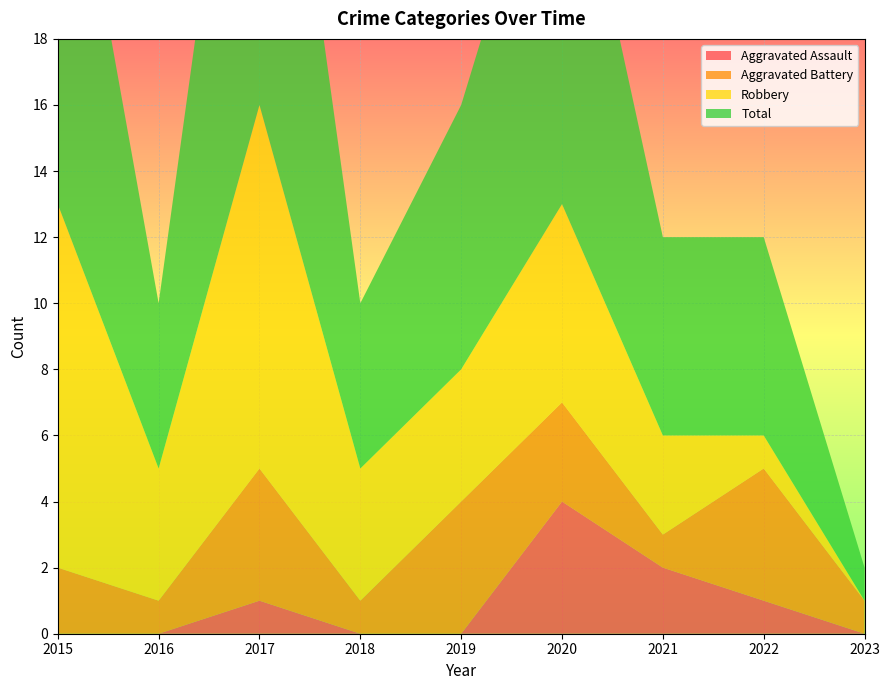

Reading right to left, transcribe all the data shown in this chart.

Aggravated Assault: 2023=0	2022=1	2021=2	2020=4	2019=0	2018=0	2017=1	2016=0	2015=0
Aggravated Battery: 2023=1	2022=4	2021=1	2020=3	2019=4	2018=1	2017=4	2016=1	2015=2
Robbery: 2023=0	2022=1	2021=3	2020=6	2019=4	2018=4	2017=11	2016=4	2015=11
Total: 2023=1	2022=6	2021=6	2020=13	2019=8	2018=5	2017=16	2016=5	2015=14